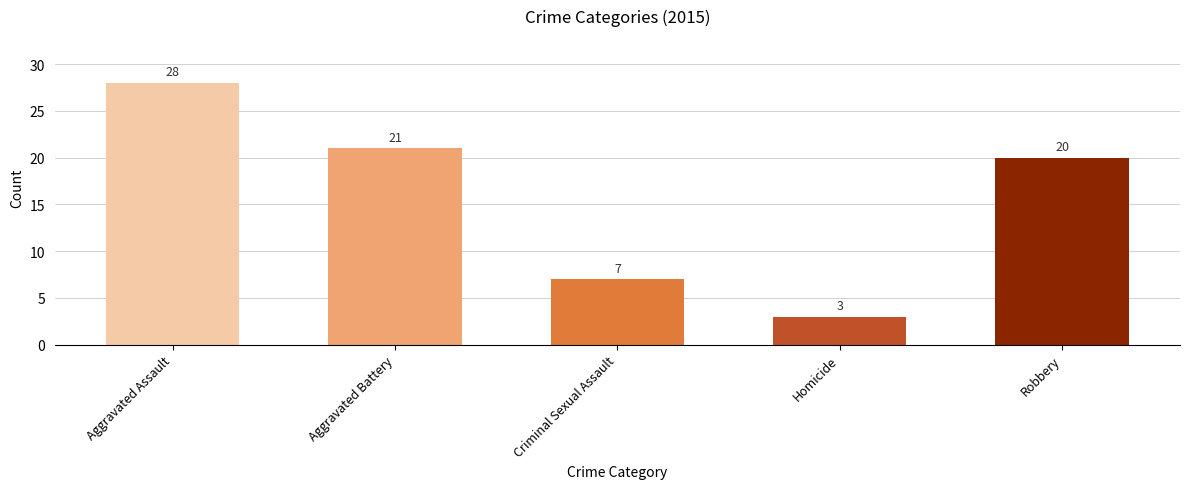

What is the change in value from Aggravated Battery to Homicide?

-18